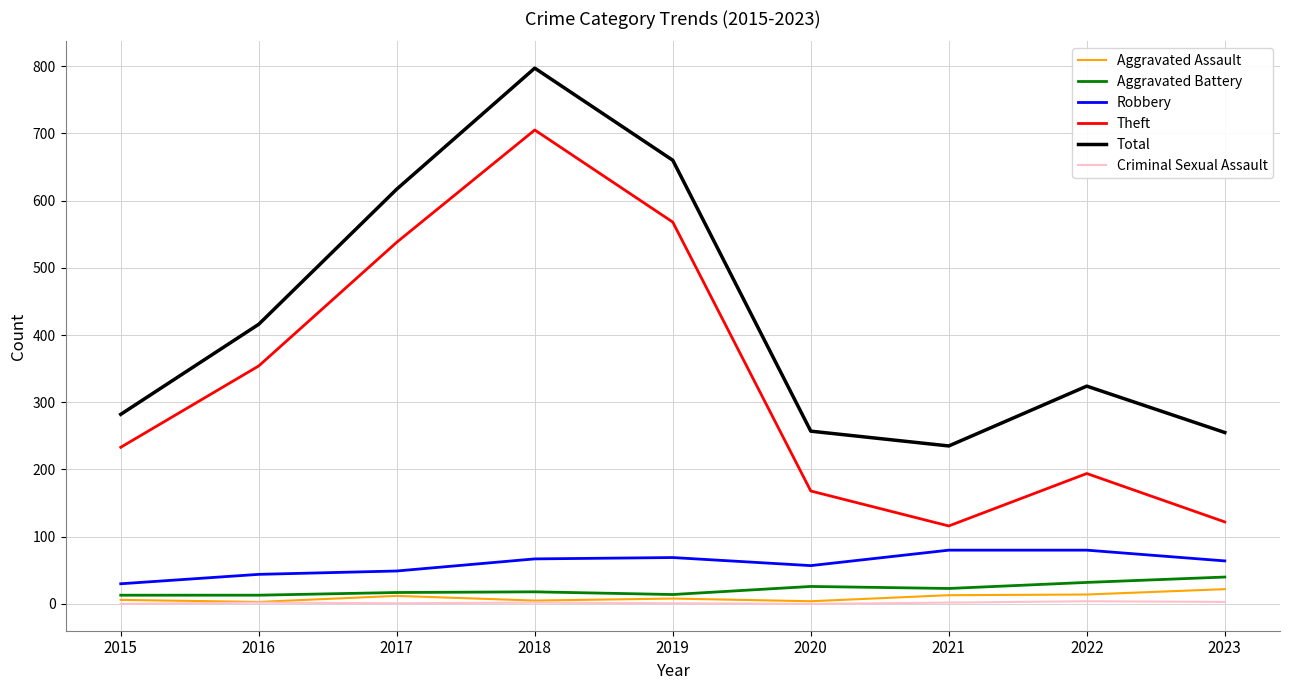

What is the spread (max minus min) of values at 2016?

414